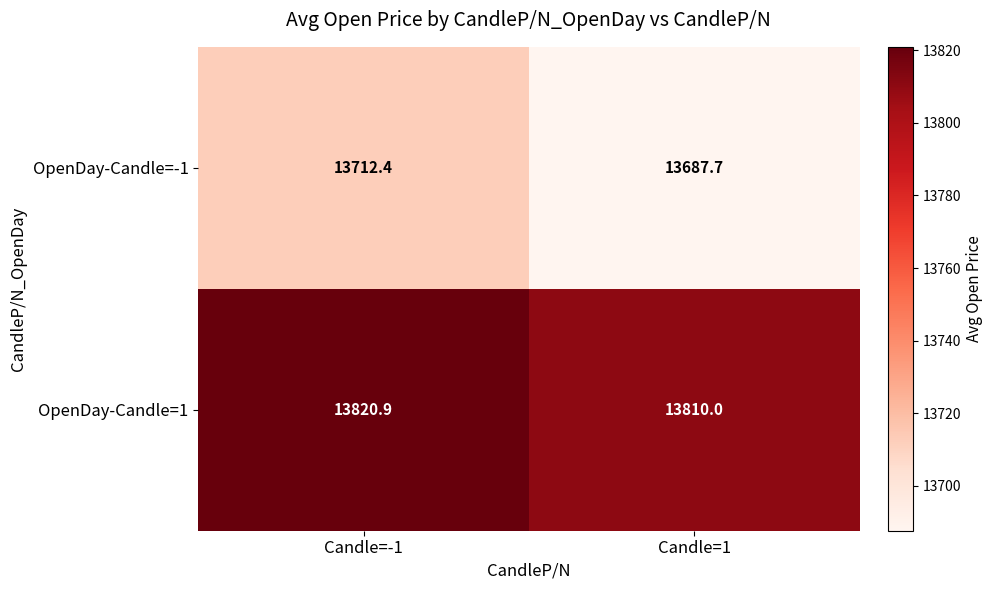

Reading right to left, list all the values displayed in this chart.

OpenDay-Candle=-1: Candle=1=13687.7	Candle=-1=13712.4
OpenDay-Candle=1: Candle=1=13810.0	Candle=-1=13820.9